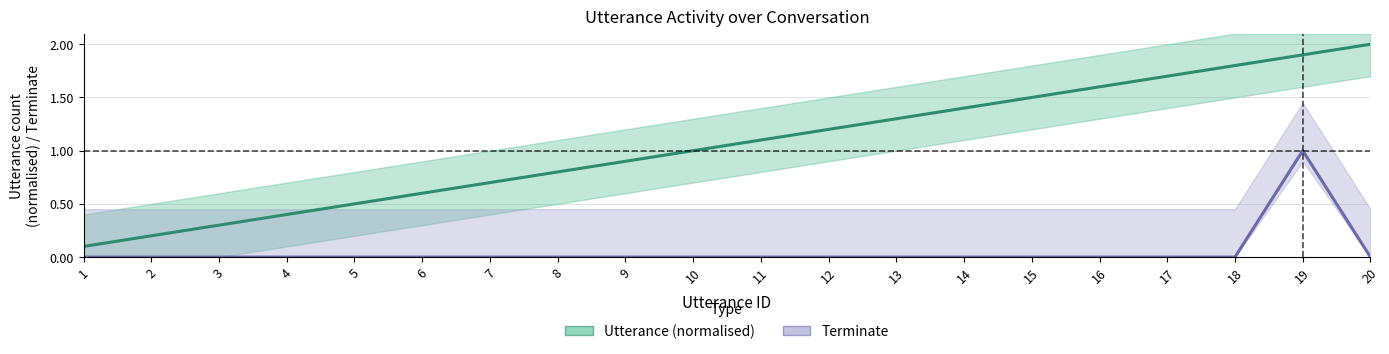

Reading left to right, list all the values displayed in this chart.

Utterance (normalised): 0.1	0.2	0.3	0.4	0.5	0.6	0.7	0.8	0.9	1.0	1.1	1.2	1.3	1.4	1.5	1.6	1.7	1.8	1.9	2.0
Terminate: 0.0	0.0	0.0	0.0	0.0	0.0	0.0	0.0	0.0	0.0	0.0	0.0	0.0	0.0	0.0	0.0	0.0	0.0	1.0	0.0